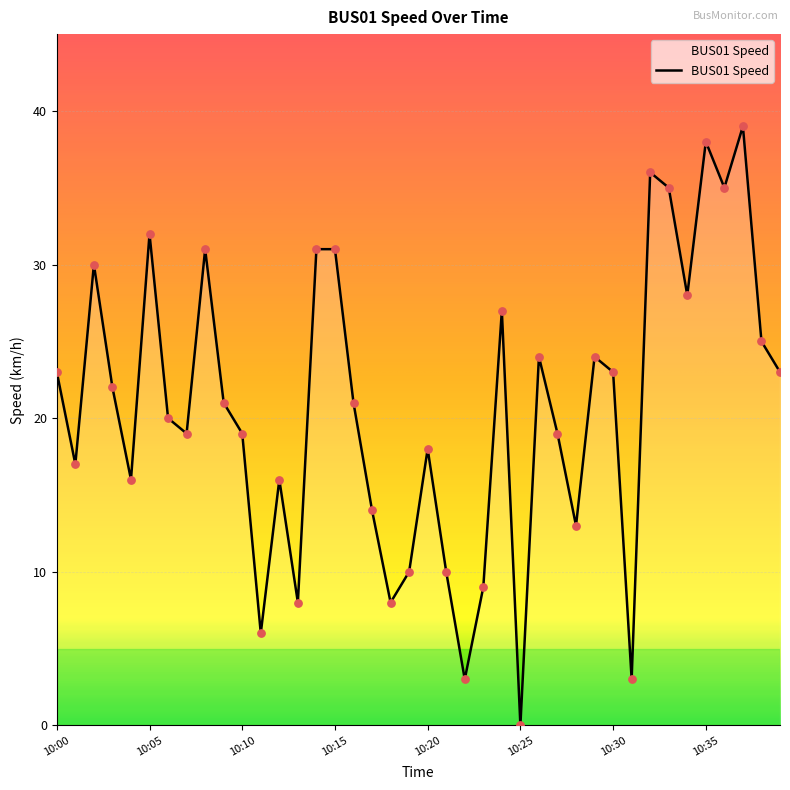

What is the greatest value displayed?

39